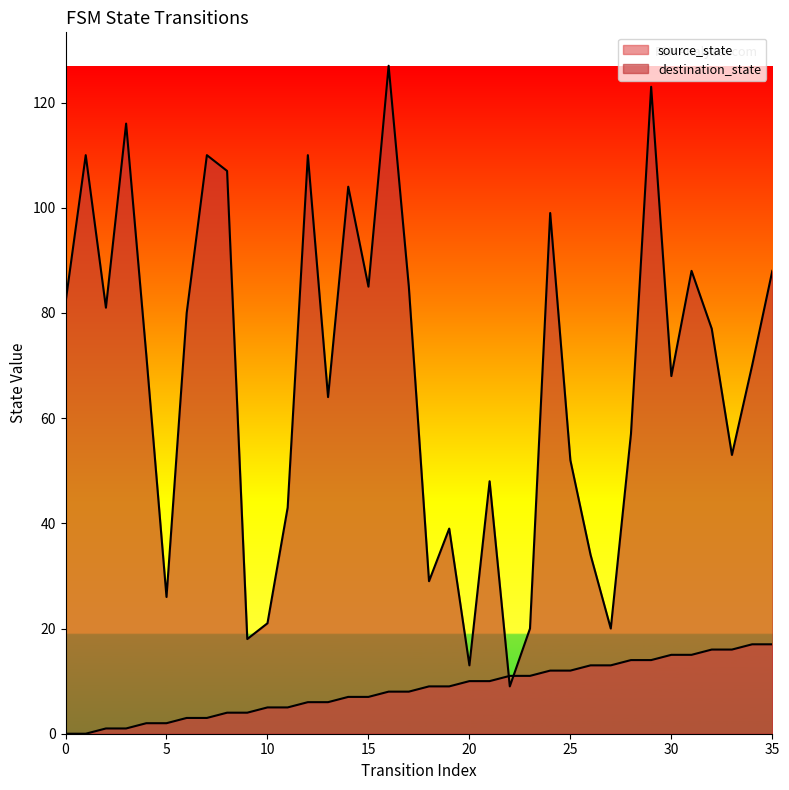

In destination_state, how many points are lower than both neighbors (excluding endpoints)?

11